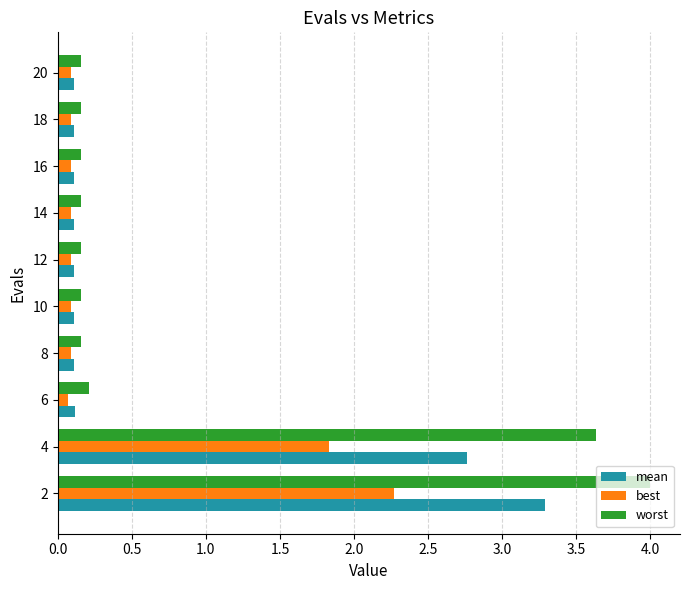

What value does the mean series have at 2?

3.3